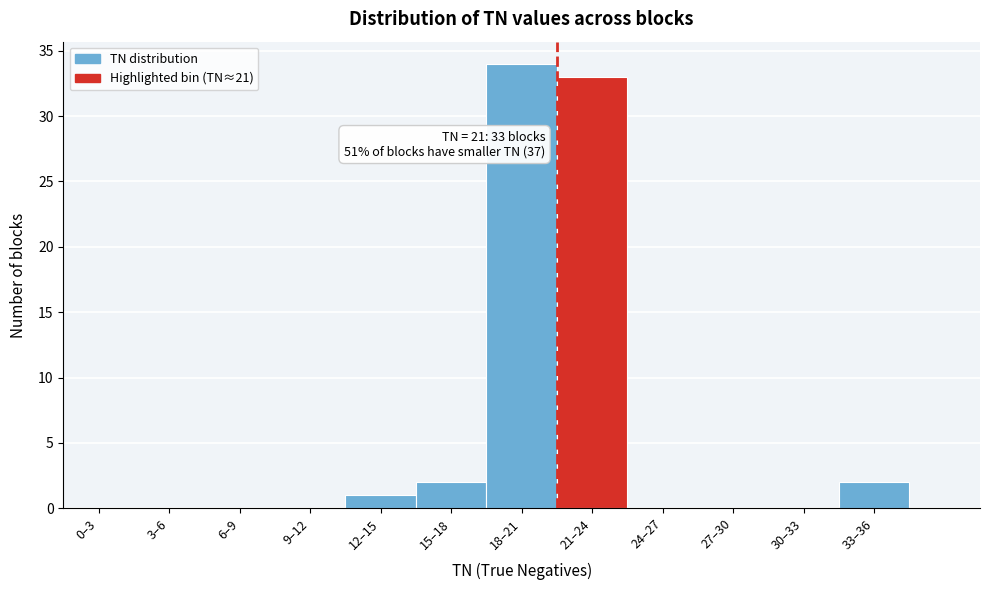

Reading left to right, extract all data points from this chart.

0–3=0	3–6=0	6–9=0	9–12=0	12–15=1	15–18=2	18–21=34	21–24=33	24–27=0	27–30=0	30–33=0	33–36=2